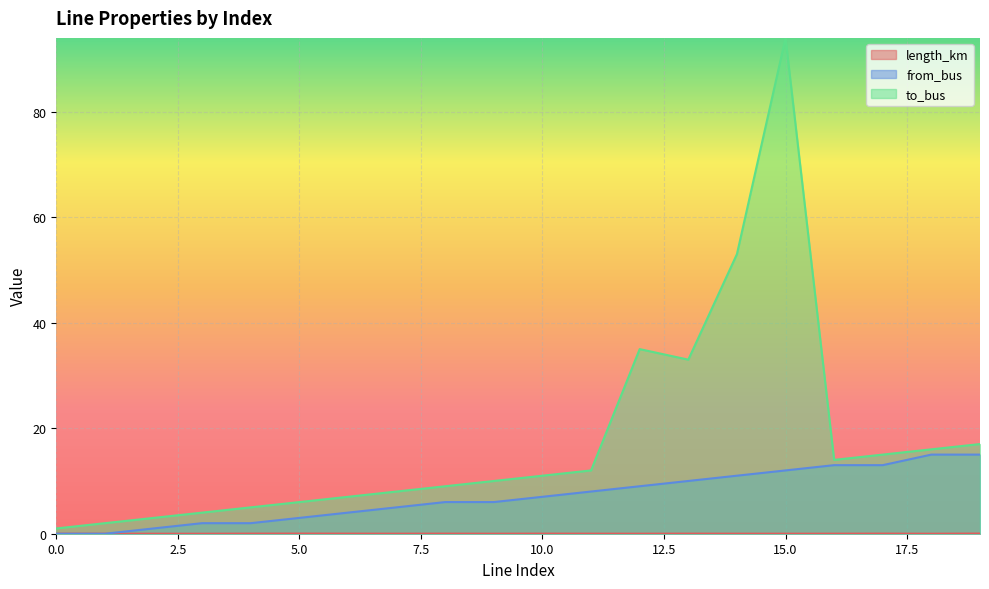

Reading right to left, transcribe all the data shown in this chart.

length_km: 0.0	0.0	0.0	0.0	0.0	0.0	0.0	0.0	0.0	0.0	0.0	0.0	0.0	0.0	0.0	0.0	0.0	0.0	0.0	0.0
from_bus: 15.0	15.0	13.0	13.0	12.0	11.0	10.0	9.0	8.0	7.0	6.0	6.0	5.0	4.0	3.0	2.0	2.0	1.0	0.0	0.0
to_bus: 17.0	16.0	15.0	14.0	94.0	53.0	33.0	35.0	12.0	11.0	10.0	9.0	8.0	7.0	6.0	5.0	4.0	3.0	2.0	1.0